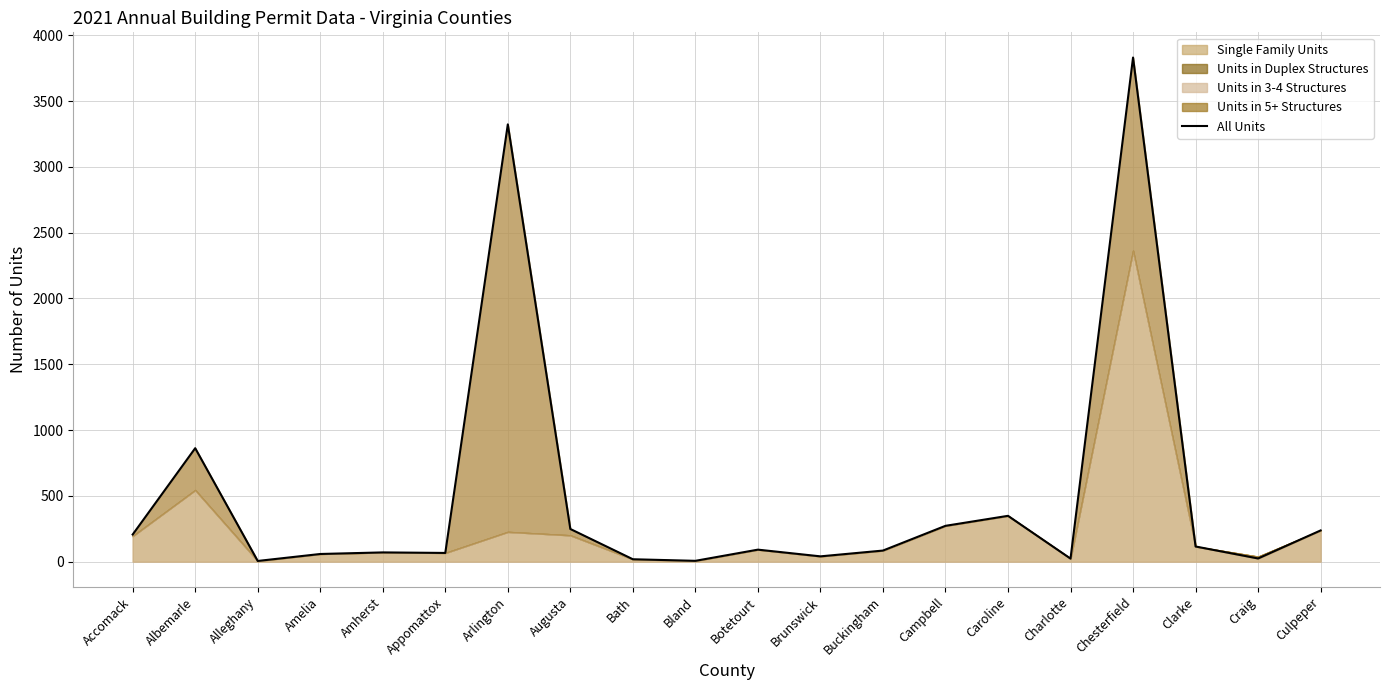

What is the minimum value shown in the chart?

5